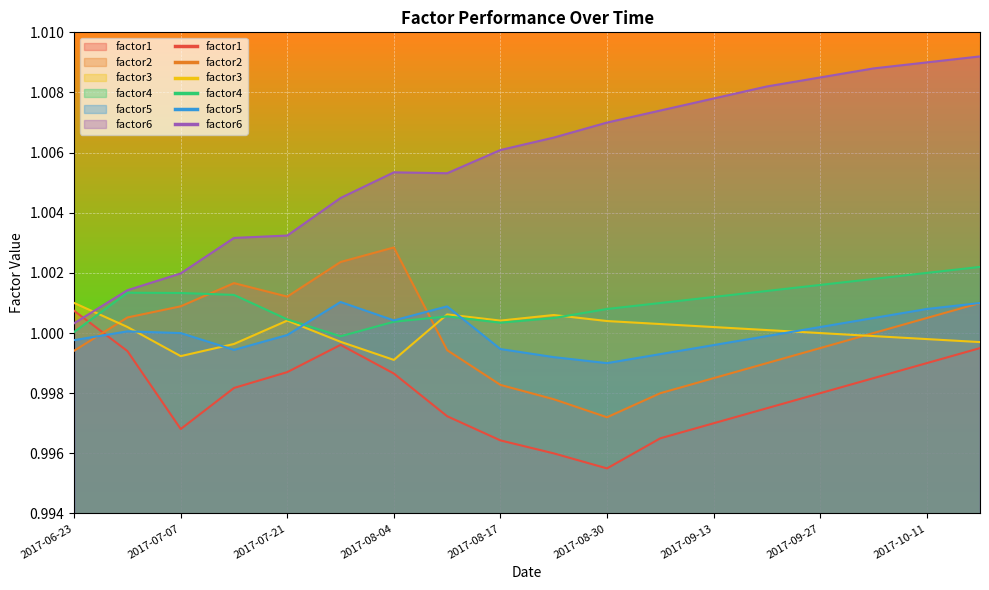

What is the label of the 10th point from the left?

2017-08-23